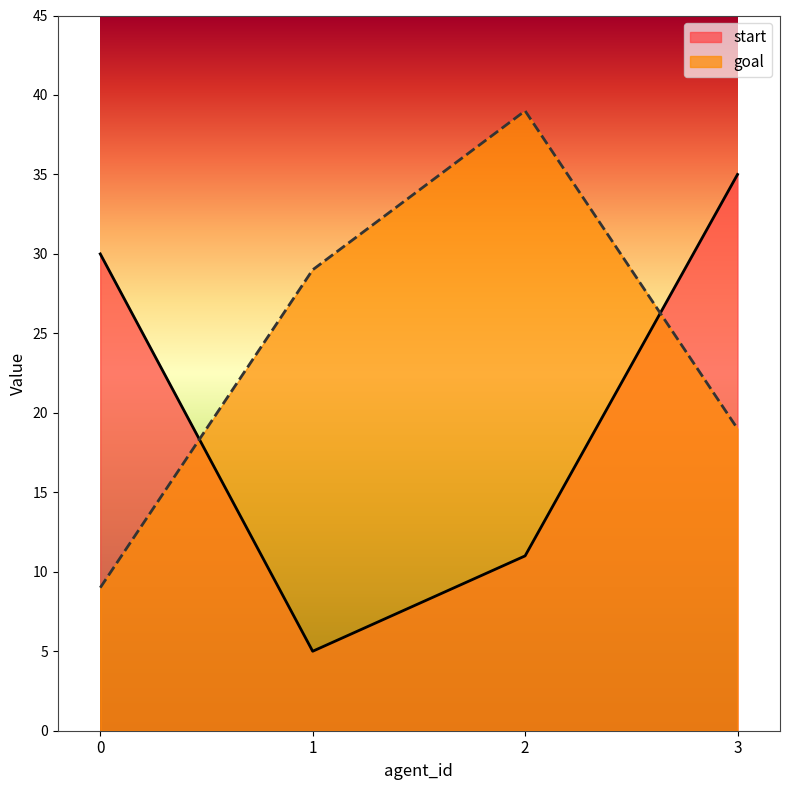

The start series shows 12 at 3. True or false?

False